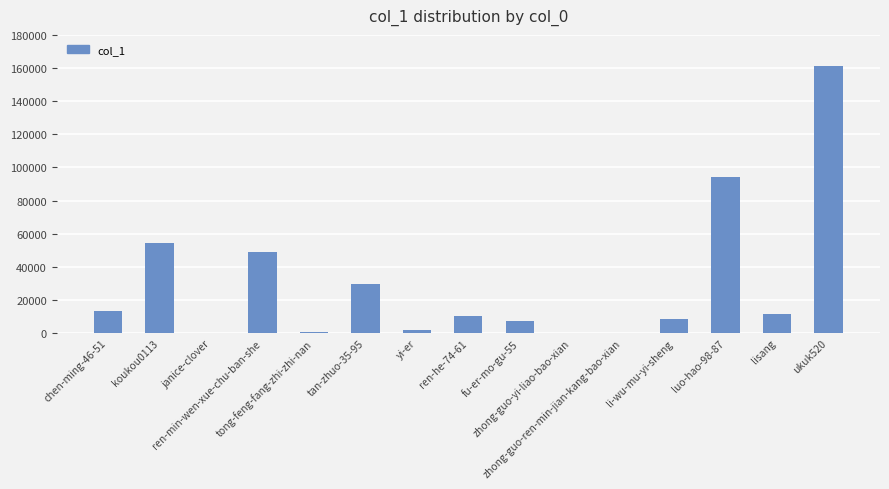

What is the sum of all values?

441937